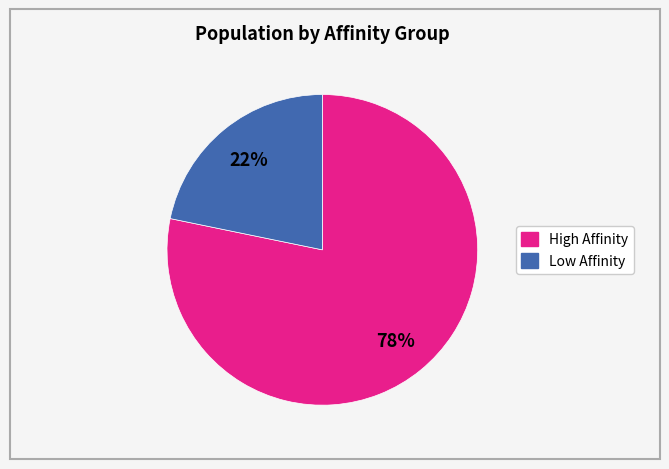

To the nearest percent, what is the average slice percentage?

50%